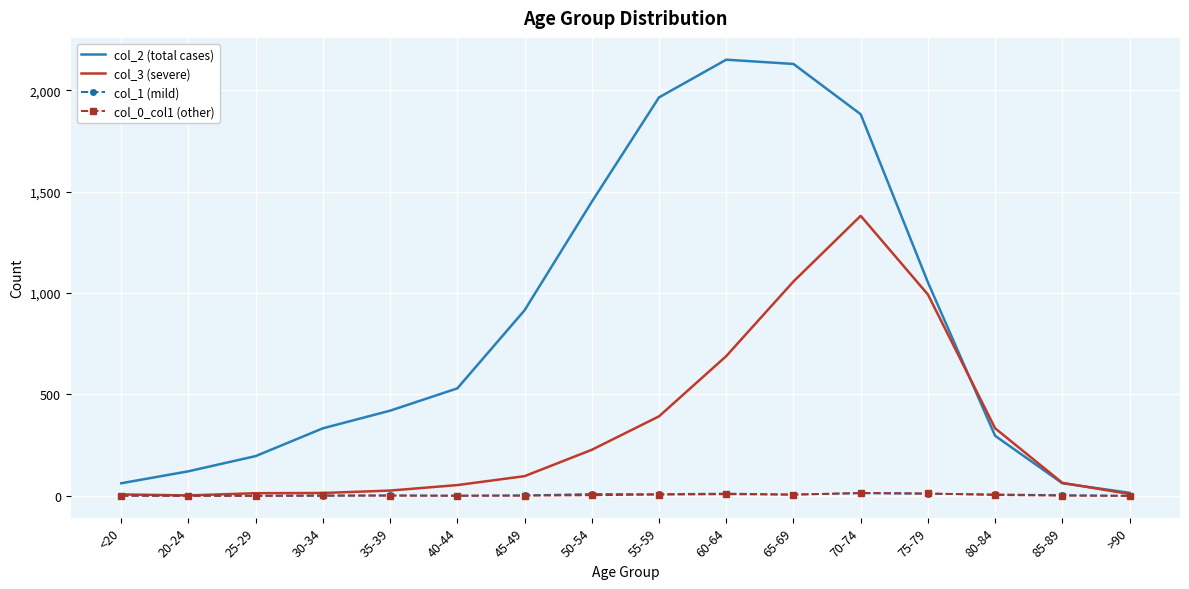

Between 20-24 and 60-64, which series saw the biggest shift?

col_2 (total cases)